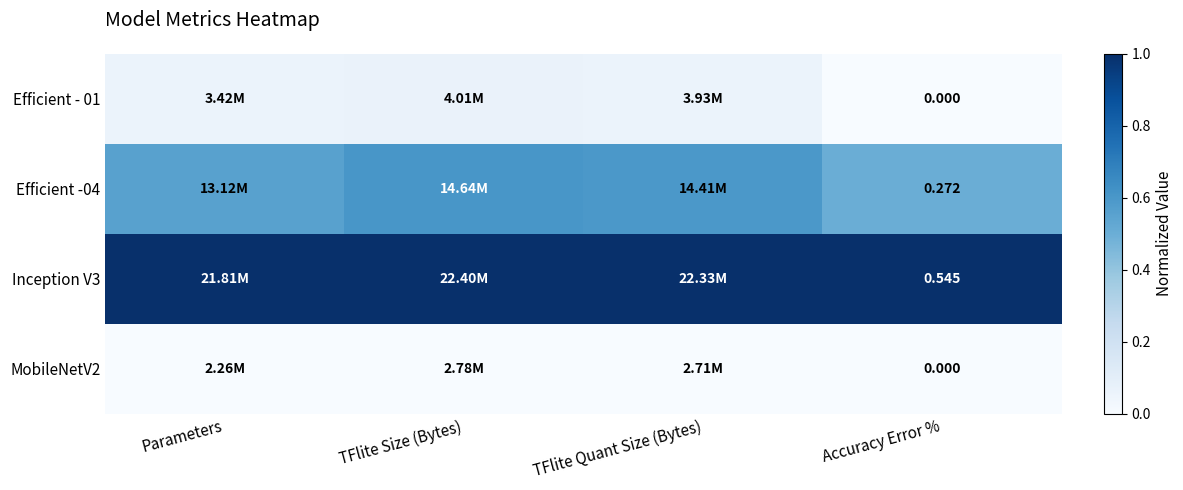

At which category is the sum across all series the highest?

TFlite Size (Bytes)